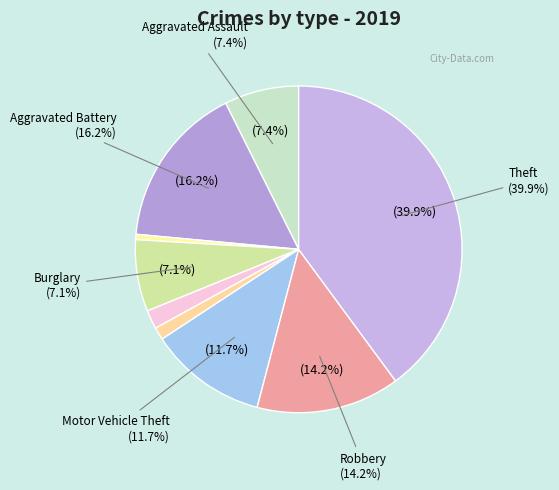

Which slice is the largest?

Theft